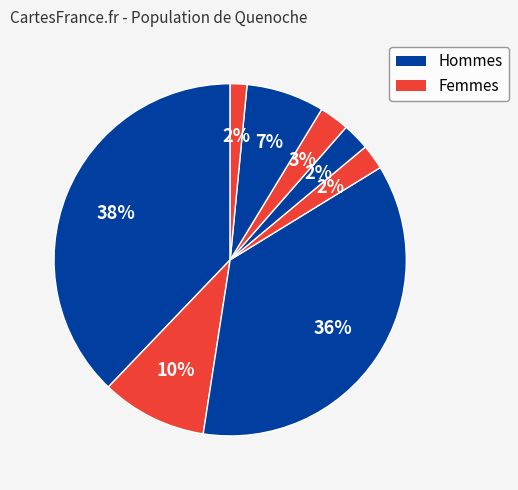

Count the number of slices in the pie.

8